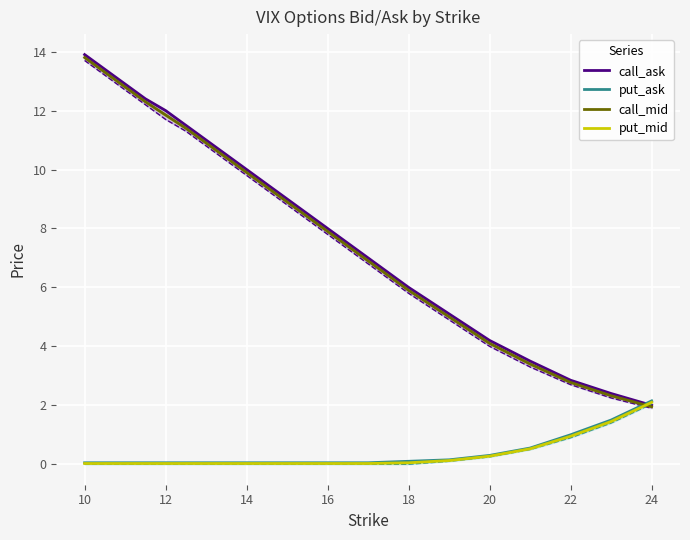

True or false: call_mid has a value of 1.9 at 22.

False